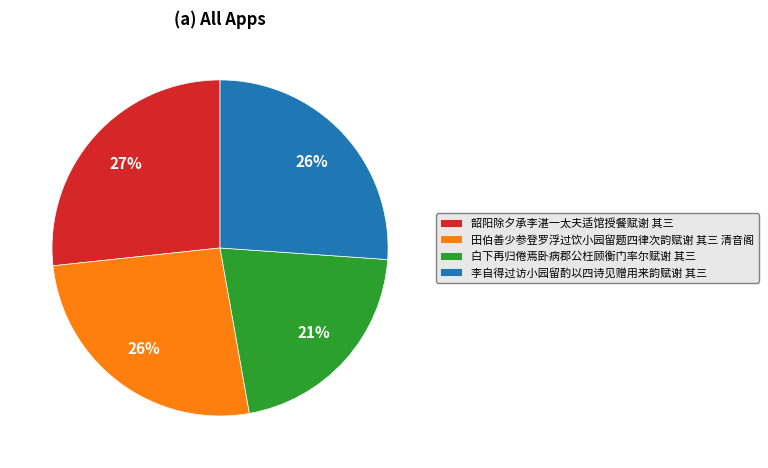

Approximately how many times larger is the value at 白下再归倦焉卧病郡公枉顾衡门率尔赋谢 其三 compared to 田伯善少参登罗浮过饮小园留题四律次韵赋谢 其三 清音阁?

0.8